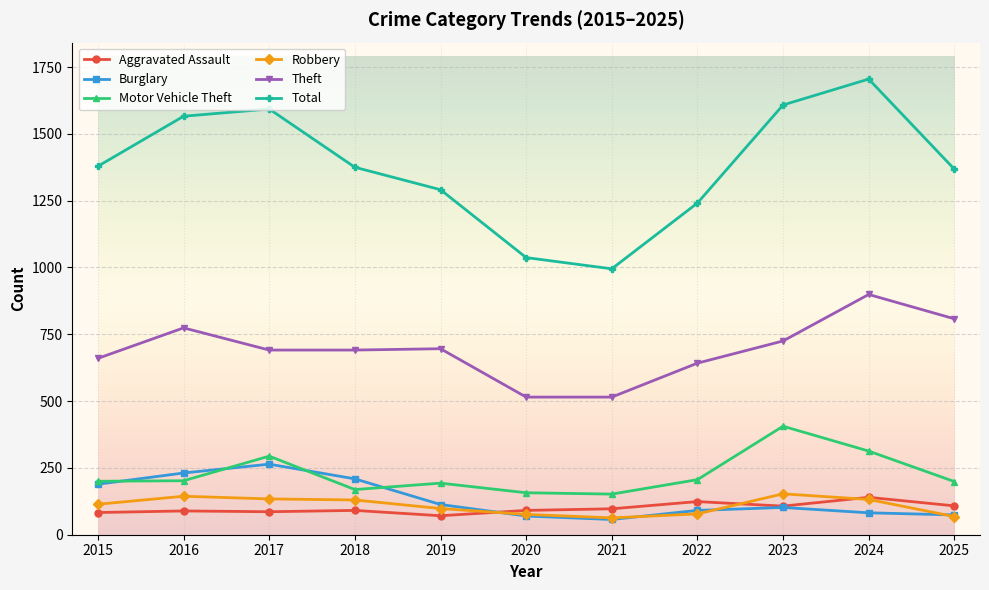

What is the difference between the second highest and minimum values in the Theft series?

293